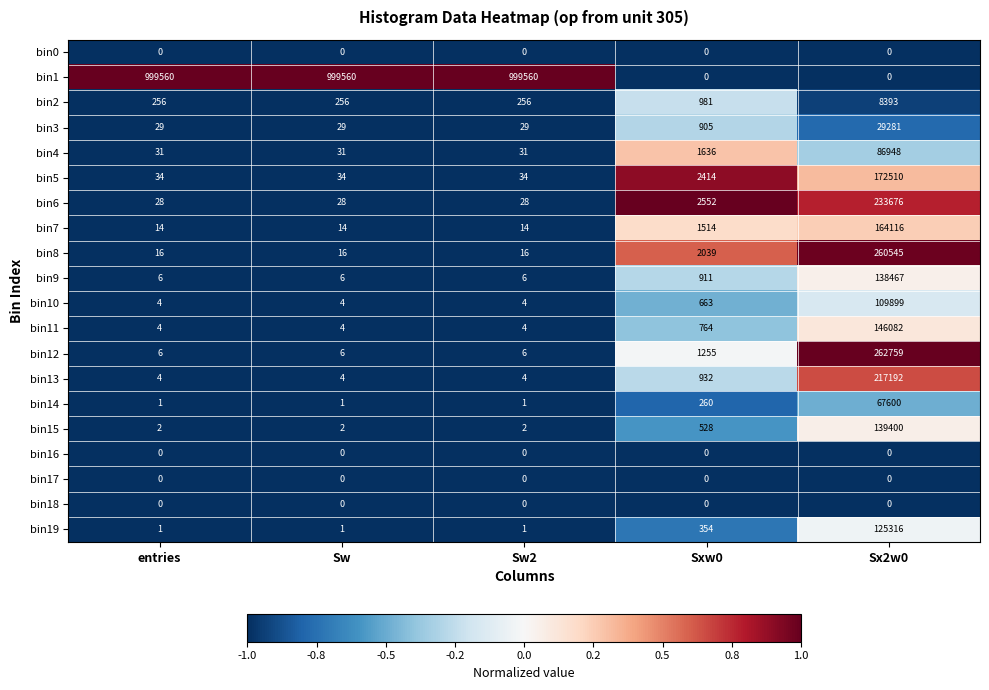

True or false: bin9 has a value of 64270 at Sx2w0.

False